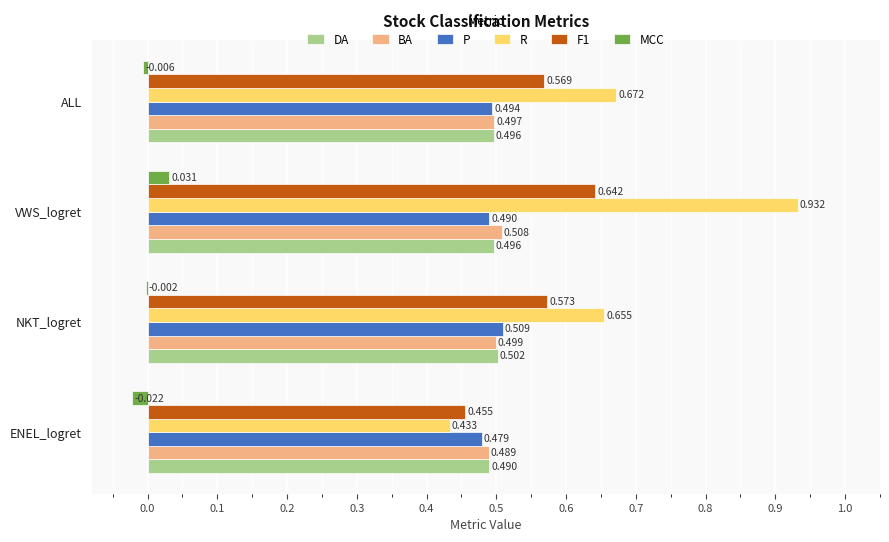

Which category has the highest value in the DA series?

NKT_logret